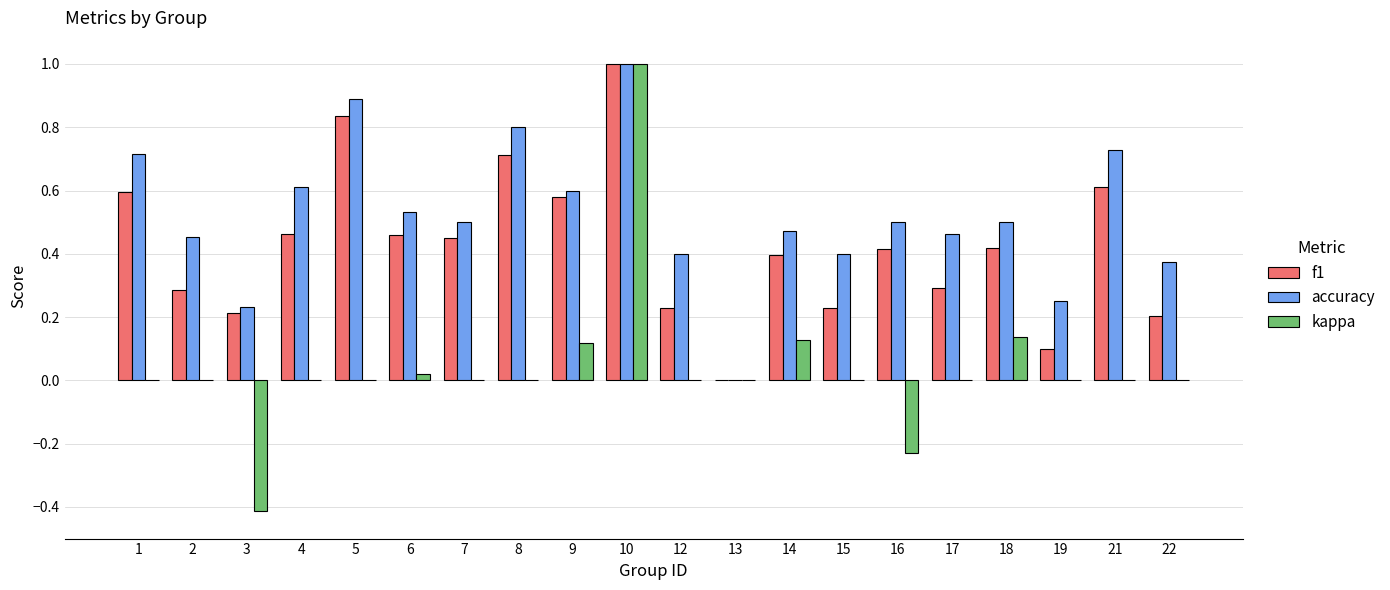

True or false: kappa has a value of -0.4 at 3.

True